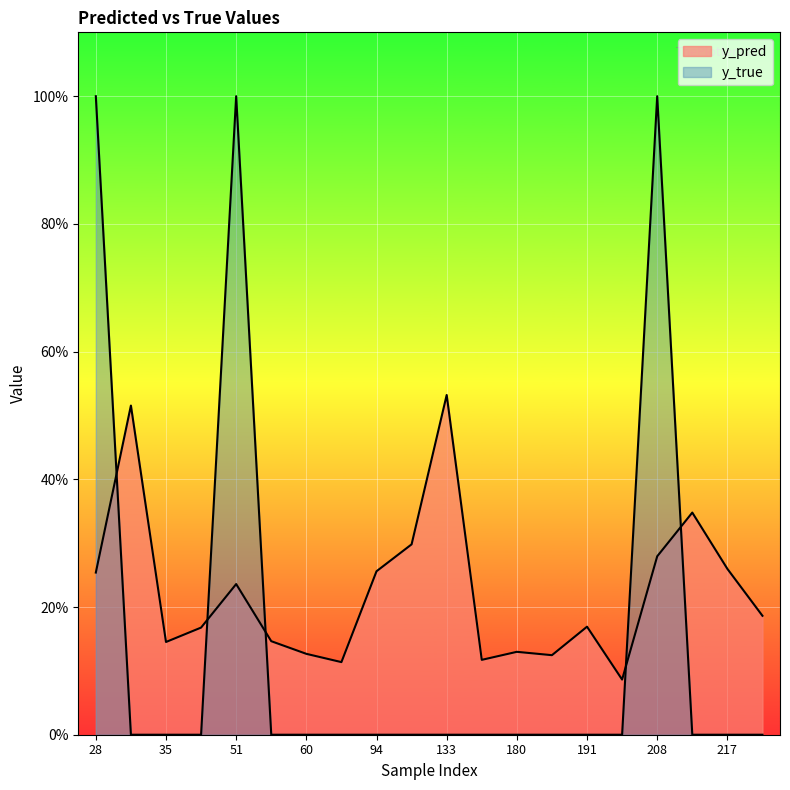

The value of y_pred at 111 is 0.3. True or false?

True